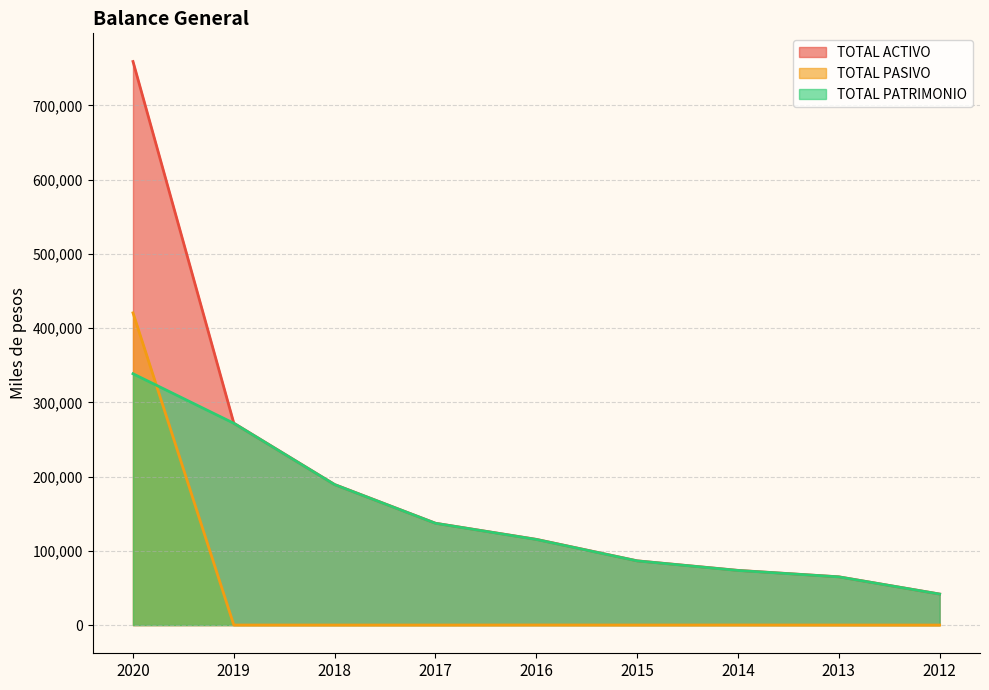

How many data points in TOTAL PASIVO are less than 105?

4